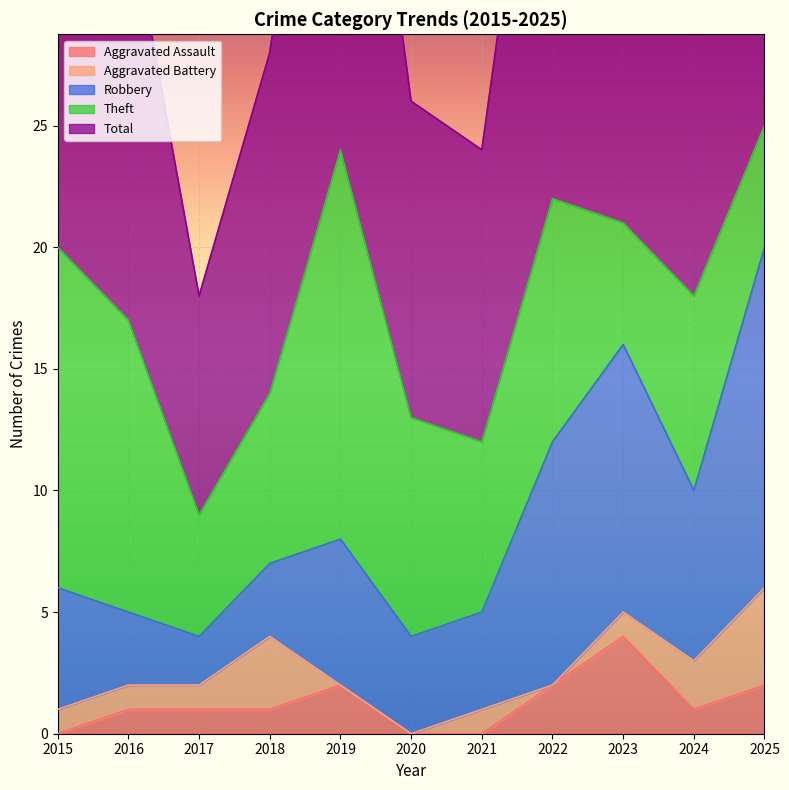

Reading left to right, list all the values displayed in this chart.

Aggravated Assault: 2015=0	2016=1	2017=1	2018=1	2019=2	2020=0	2021=0	2022=2	2023=4	2024=1	2025=2
Aggravated Battery: 2015=1	2016=1	2017=1	2018=3	2019=0	2020=0	2021=1	2022=0	2023=1	2024=2	2025=4
Robbery: 2015=5	2016=3	2017=2	2018=3	2019=6	2020=4	2021=4	2022=10	2023=11	2024=7	2025=14
Theft: 2015=14	2016=12	2017=5	2018=7	2019=16	2020=9	2021=7	2022=10	2023=5	2024=8	2025=5
Total: 2015=20	2016=17	2017=9	2018=14	2019=24	2020=13	2021=12	2022=23	2023=21	2024=18	2025=25